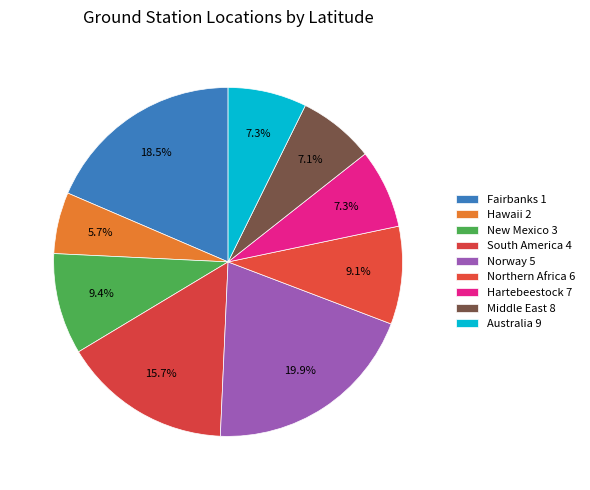

Rank the categories by value from highest to lowest.

Norway 5, Fairbanks 1, South America 4, New Mexico 3, Northern Africa 6, Hartebeestock 7, Australia 9, Middle East 8, Hawaii 2